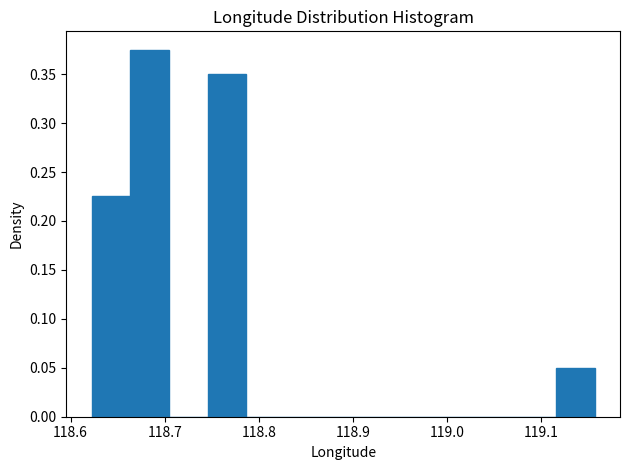

Reading left to right, transcribe this chart: for each bar, give the range it covers on the x-axis and its height. Neither the bar edges nor the heights are printed on the chart, so give them approximately, as read against the axes.

118.62 to 118.66: 0.225
118.66 to 118.70: 0.375
118.70 to 118.75: 0
118.75 to 118.79: 0.350
118.79 to 118.83: 0
118.83 to 118.87: 0
118.87 to 118.91: 0
118.91 to 118.95: 0
118.95 to 118.99: 0
118.99 to 119.03: 0
119.03 to 119.07: 0
119.07 to 119.12: 0
119.12 to 119.16: 0.050